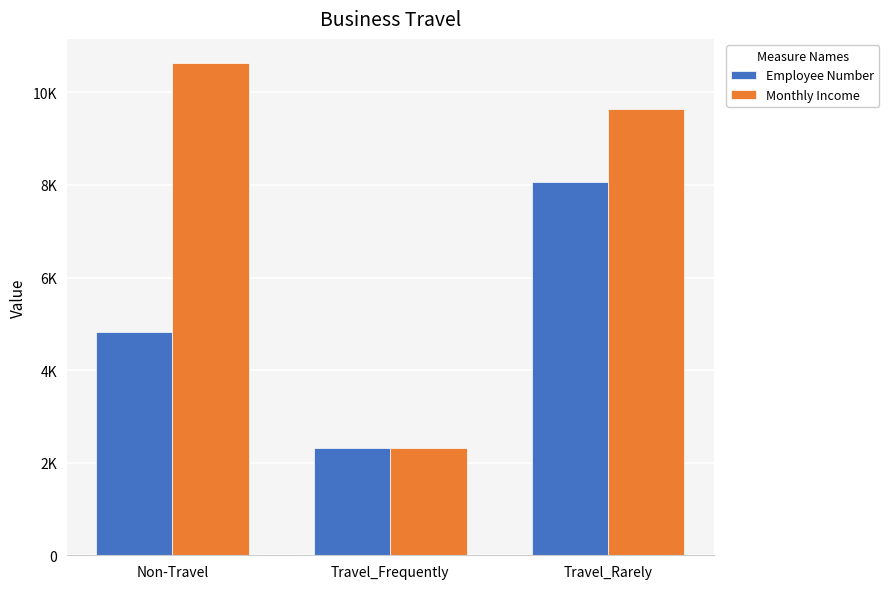

Reading left to right, transcribe all the data shown in this chart.

Employee Number: Non-Travel=4833	Travel_Frequently=2325	Travel_Rarely=8073
Monthly Income: Non-Travel=10625	Travel_Frequently=2325	Travel_Rarely=9631